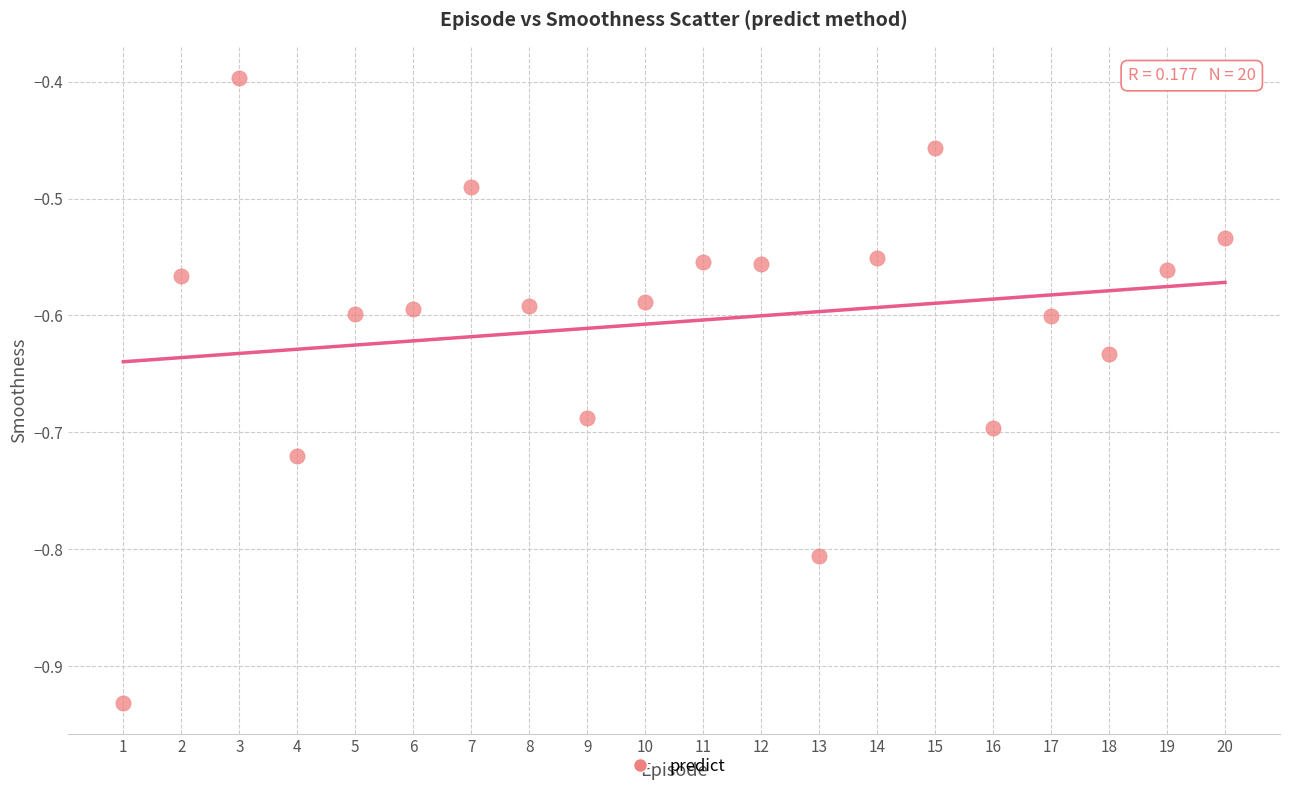

What Y value in the scatter plot is closest to 0?

-0.4